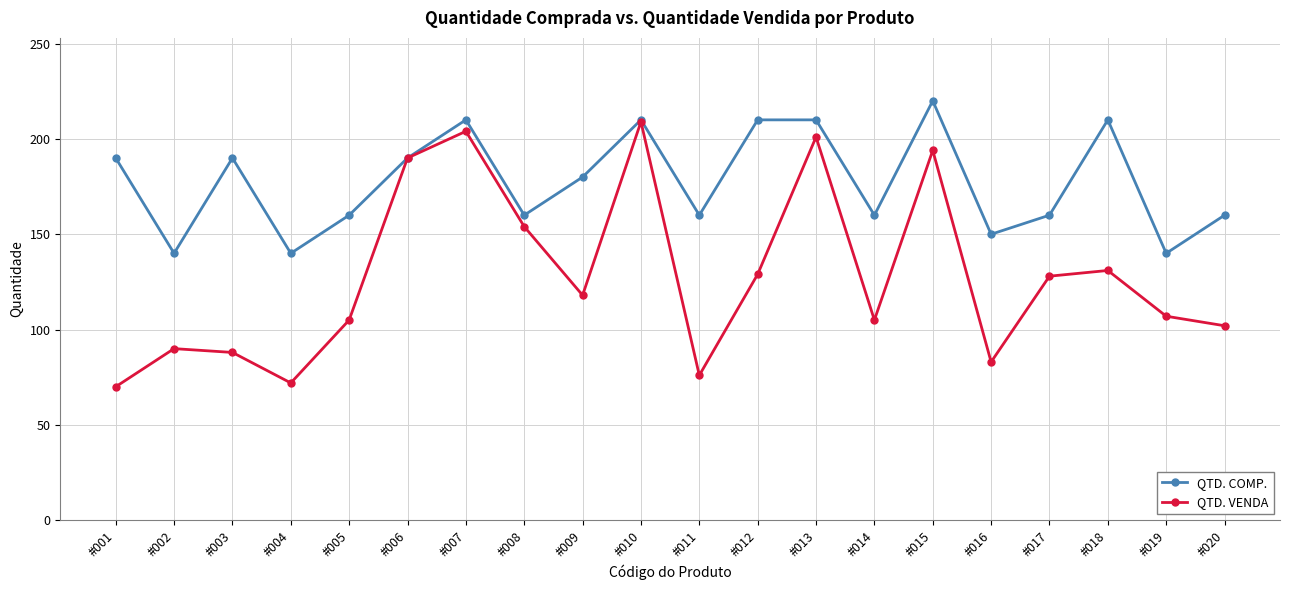

True or false: QTD. VENDA has a value of 319 at #006.

False